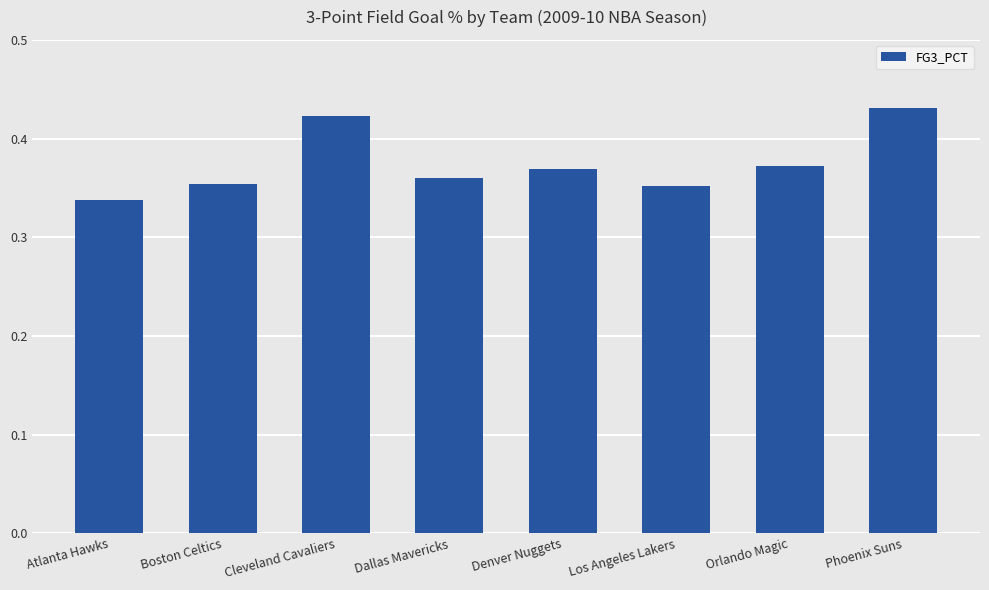

What is the sum of the values at Phoenix Suns and Atlanta Hawks?

0.8